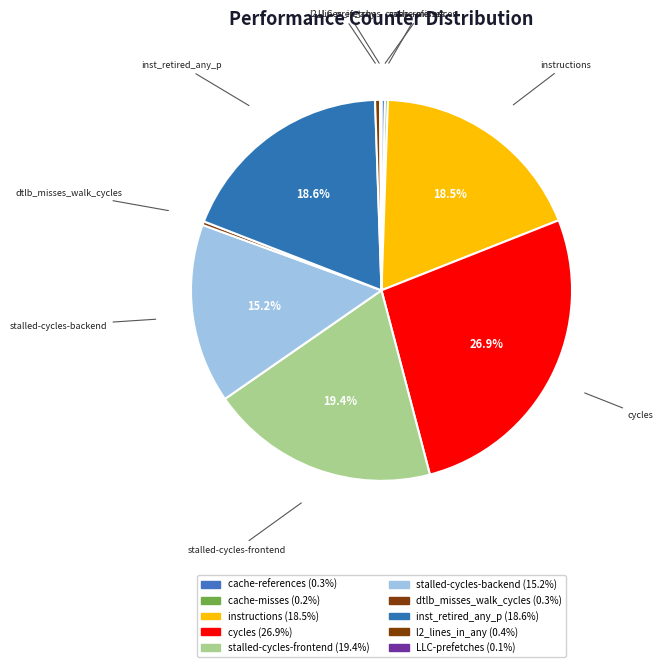

To the nearest percent, what is the combined percentage of inst_retired_any_p and dtlb_misses_walk_cycles?

19%